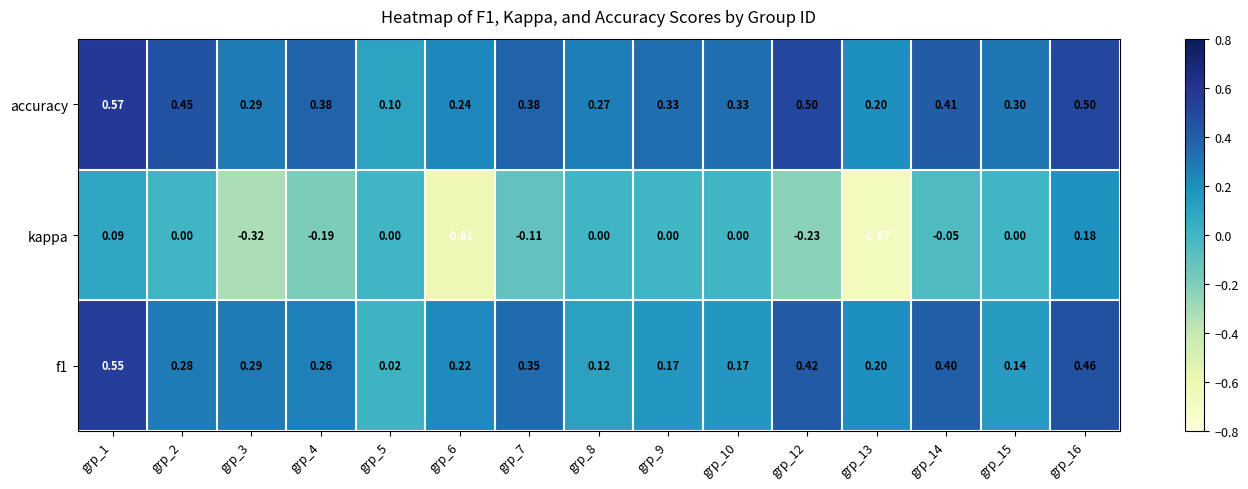

Which series has the largest range (max minus min)?

kappa